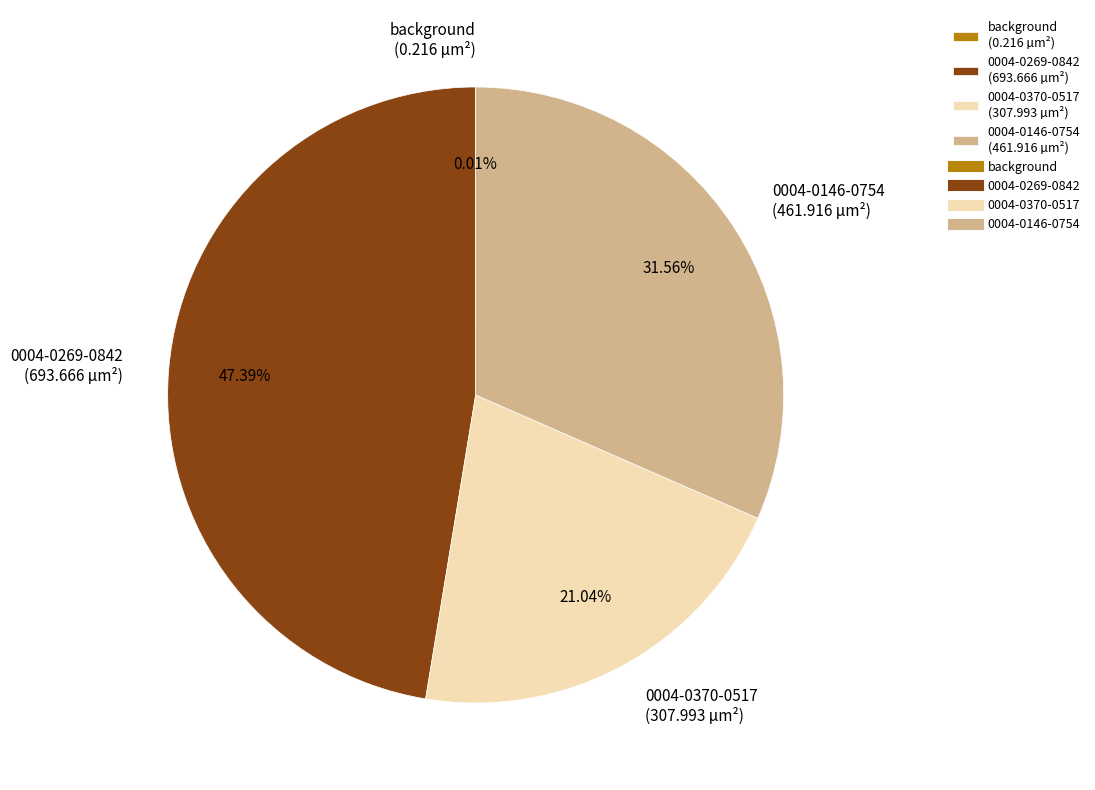

Is the sum of 0004-0269-0842 (693.666 µm²) and 0004-0146-0754 (461.916 µm²) greater than half?

Yes